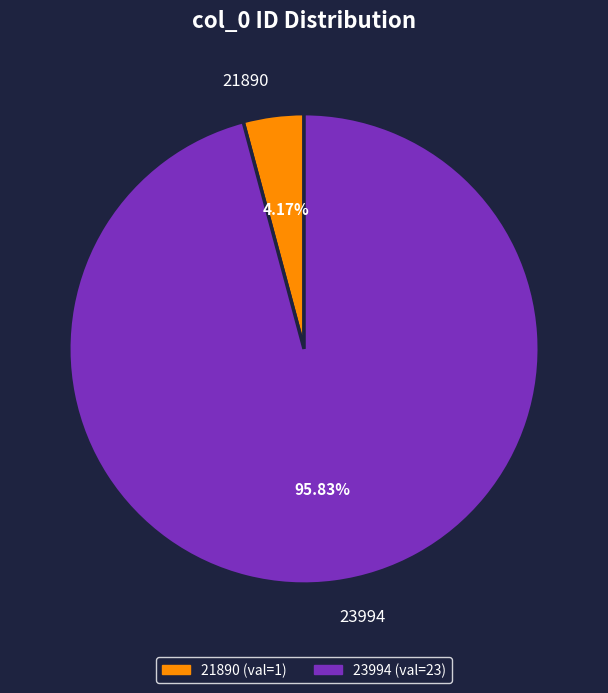

What percentage is the 21890 slice, to the nearest percent?

4%